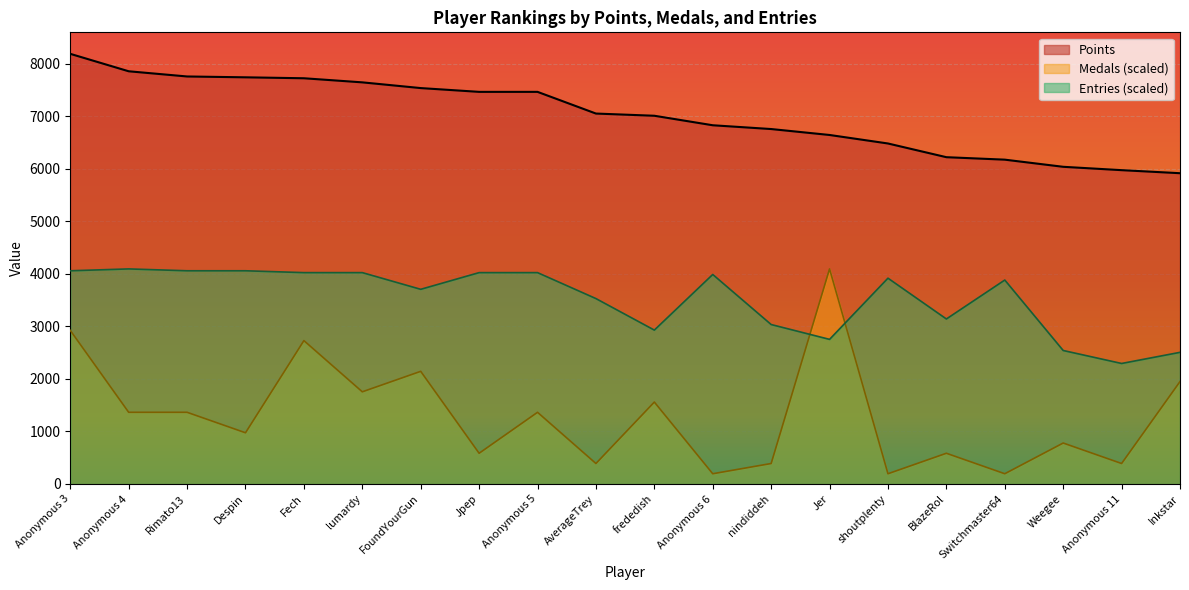

At which label does Entries first exceed 3918?

Anonymous 3